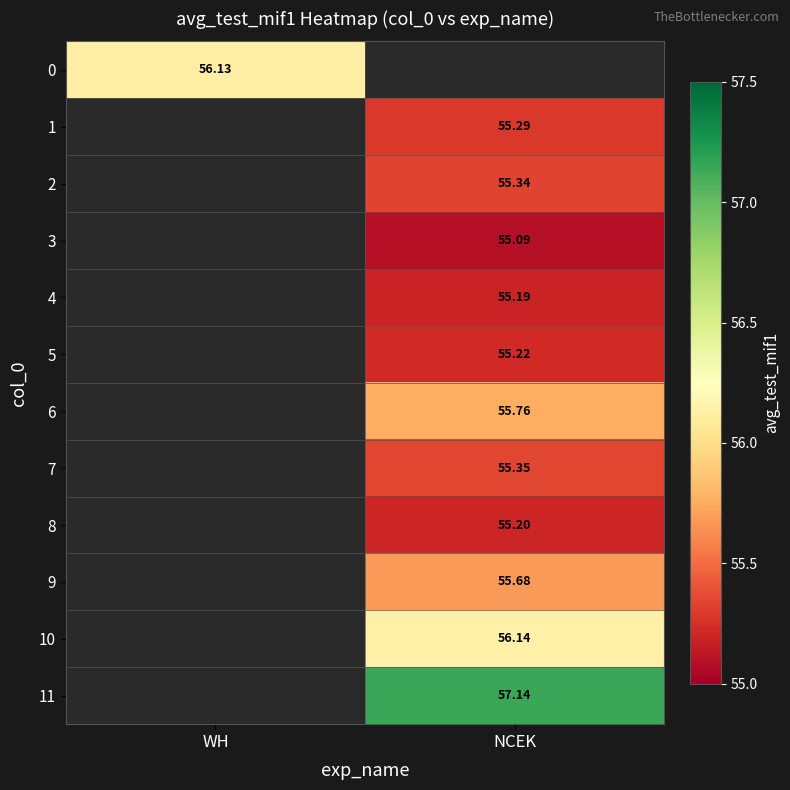

Read the 10 value at NCEK.

56.1